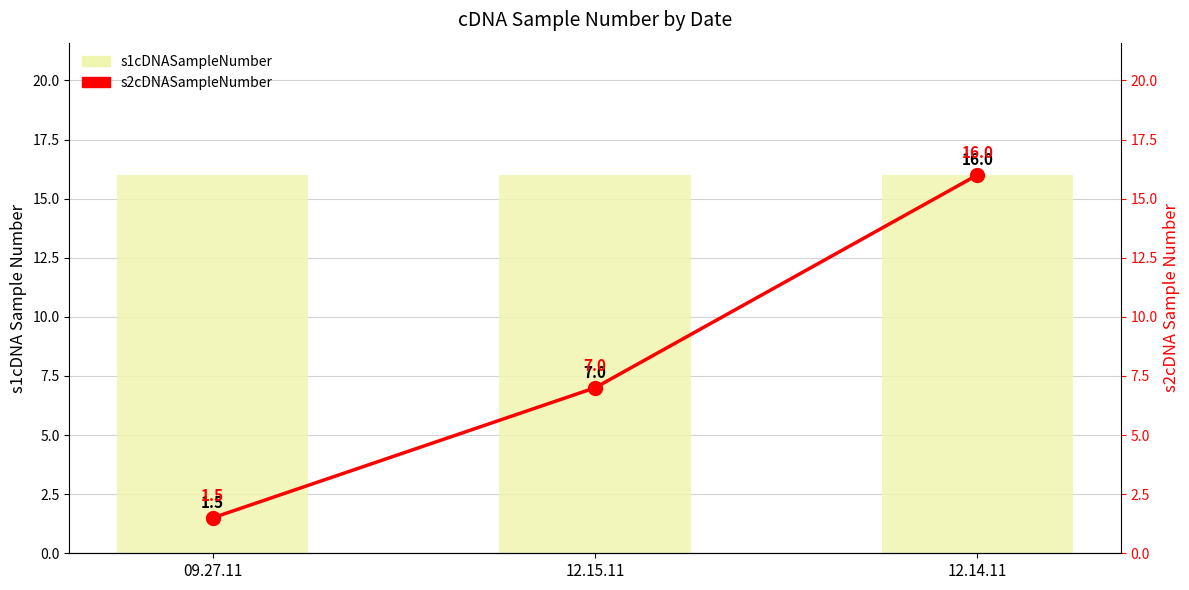

The chart shows a value of 1.5 at 09.27.11. True or false?

True